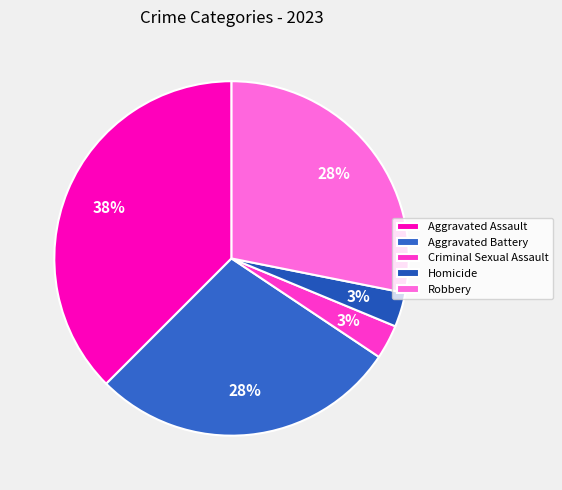

Approximately how many times larger is the value at Aggravated Battery compared to Homicide?

9.0